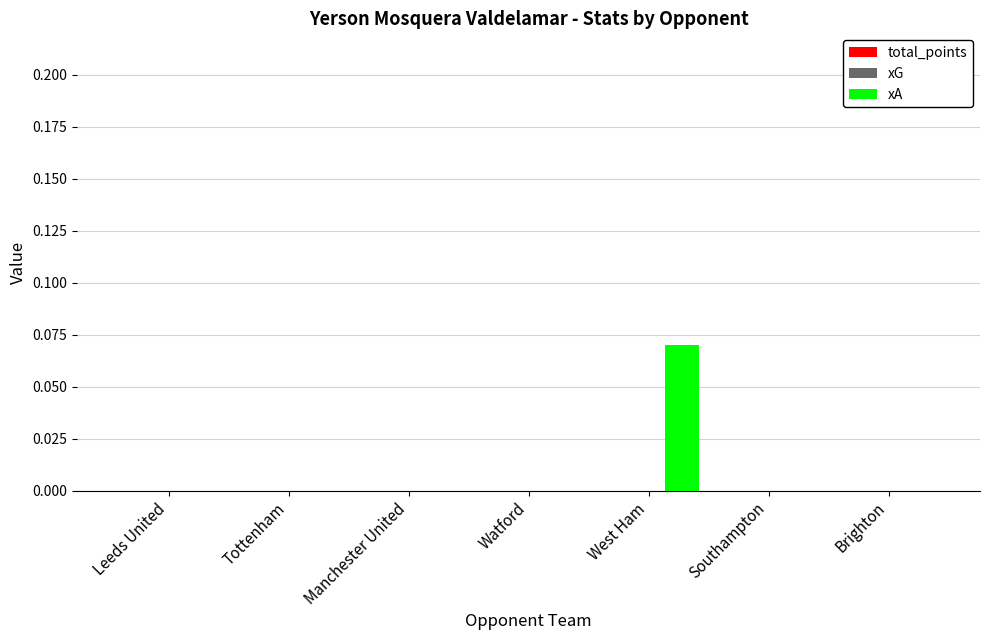

Reading left to right, list all the values displayed in this chart.

total_points: 0.0	0.0	0.0	0.0	0.0	0.0	0.0
xG: 0.0	0.0	0.0	0.0	0.0	0.0	0.0
xA: 0.0	0.0	0.0	0.0	0.1	0.0	0.0